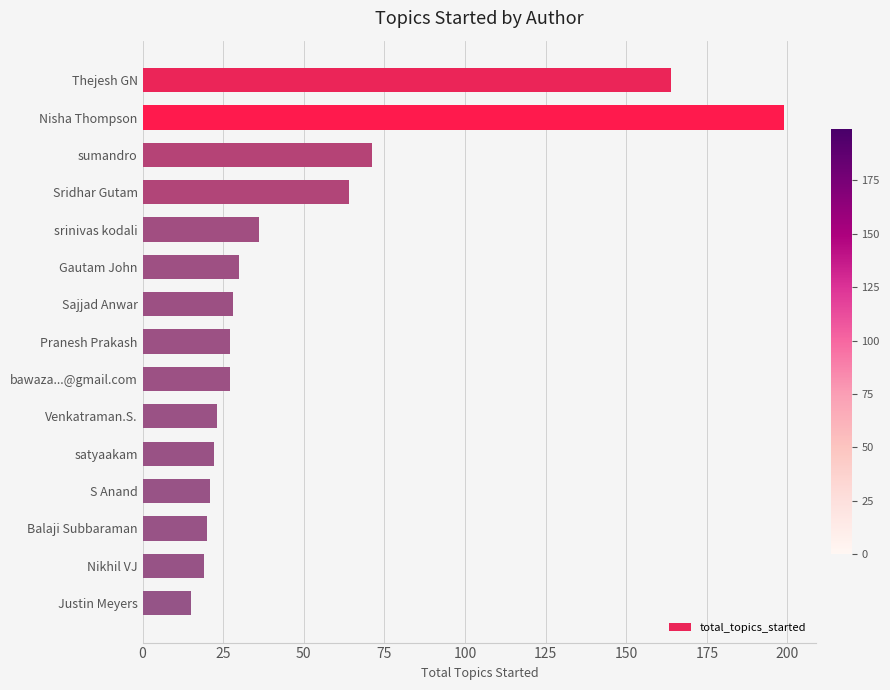

What is the average value?

51